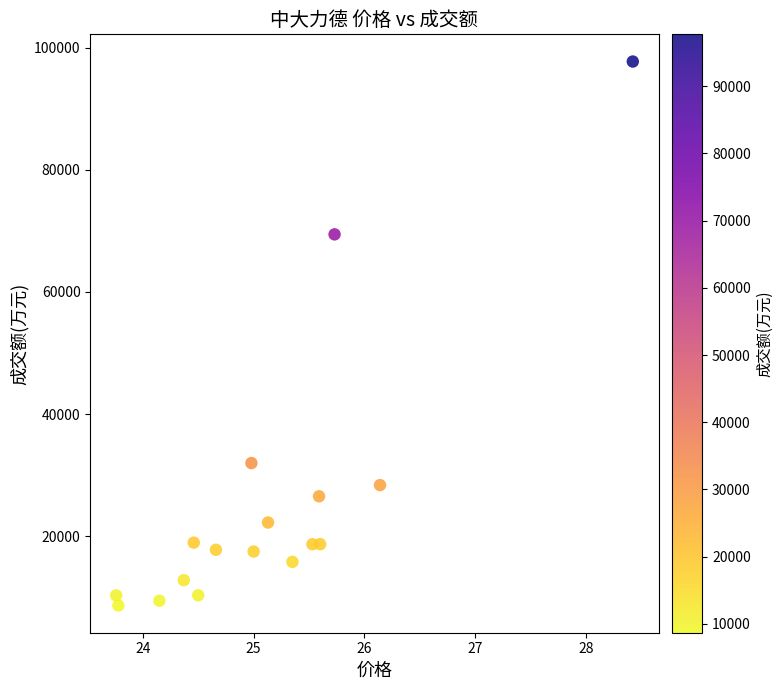

What Y value in the scatter plot is closest to 53198?

69431